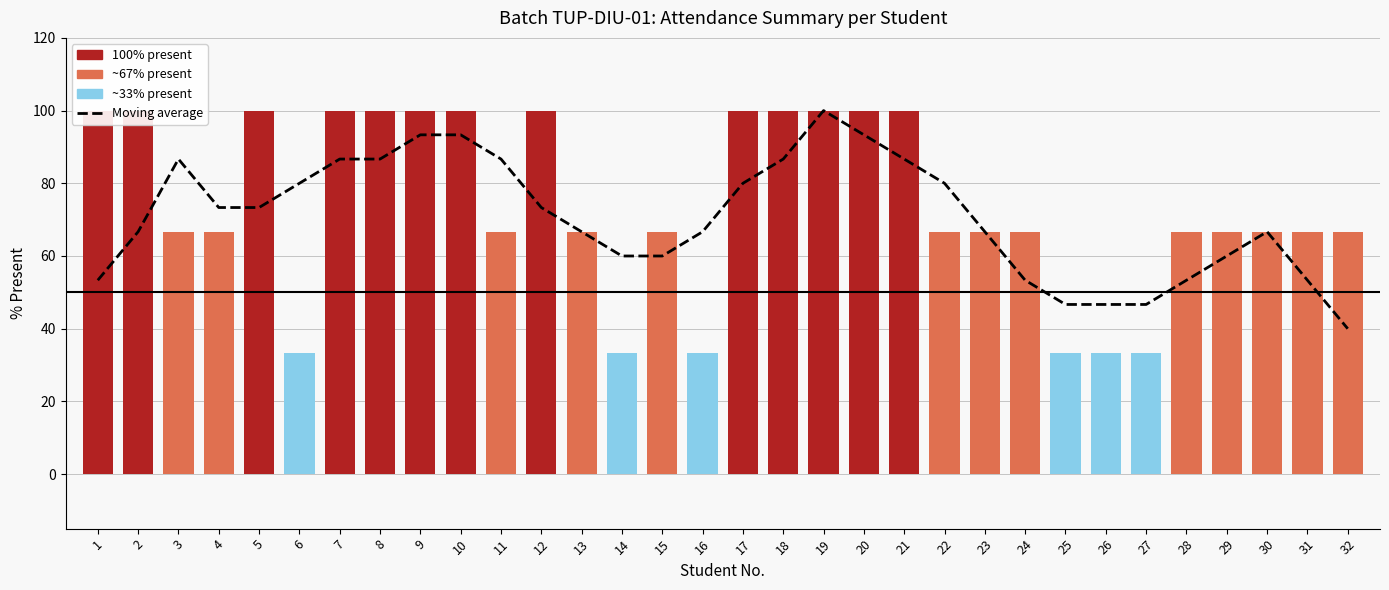

What is the sum of all Moyenne (smoothed) values?

2266.7